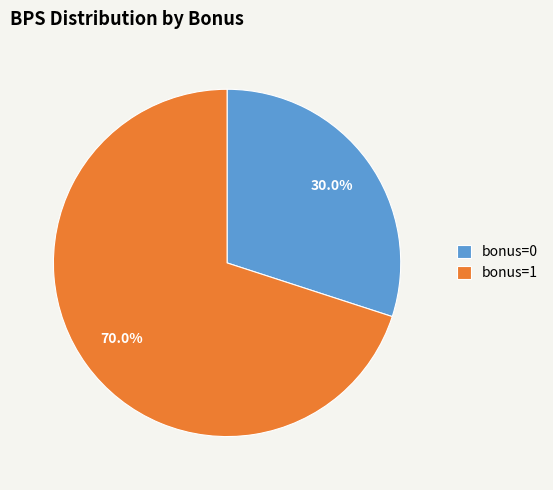

Which category has the smallest portion of the pie?

bonus=0